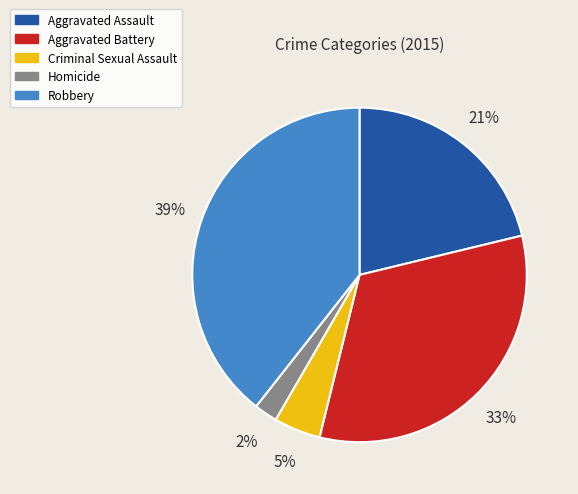

Is there a majority slice in this chart?

No